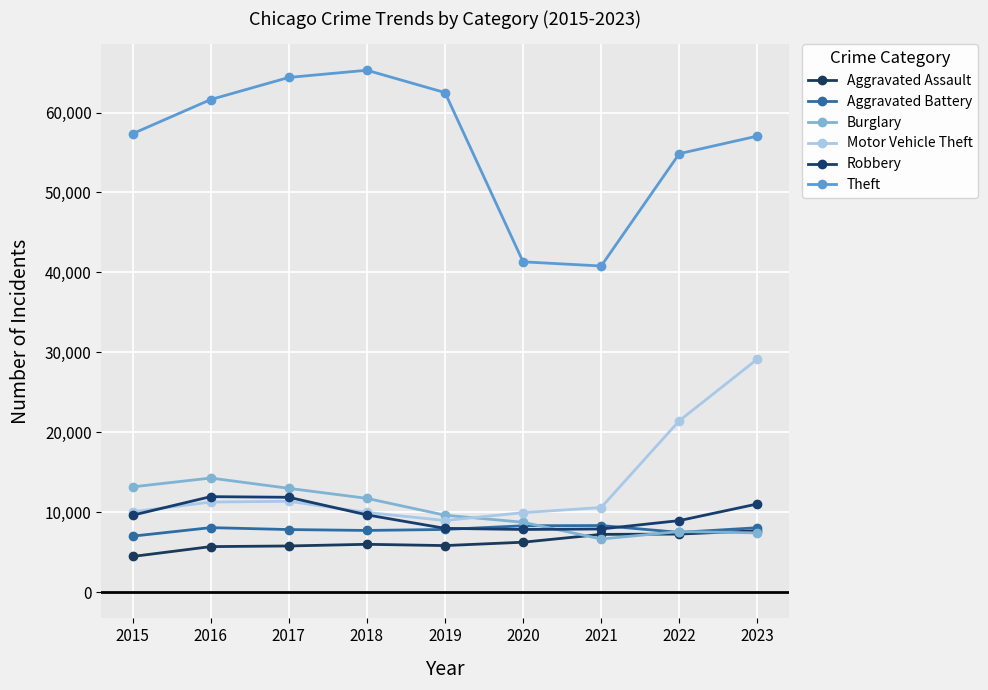

Reading right to left, extract all data points from this chart.

Aggravated Assault: 7695	7281	7242	6263	5841	6001	5793	5712	4480
Aggravated Battery: 8073	7489	8347	8319	7857	7735	7845	8086	7019
Burglary: 7427	7594	6662	8758	9638	11747	13001	14289	13184
Motor Vehicle Theft: 29164	21453	10603	9959	8977	9985	11380	11286	10068
Robbery: 11047	8965	7918	7855	7995	9681	11880	11960	9638
Theft: 57054	54855	40806	41327	62493	65288	64386	61622	57350